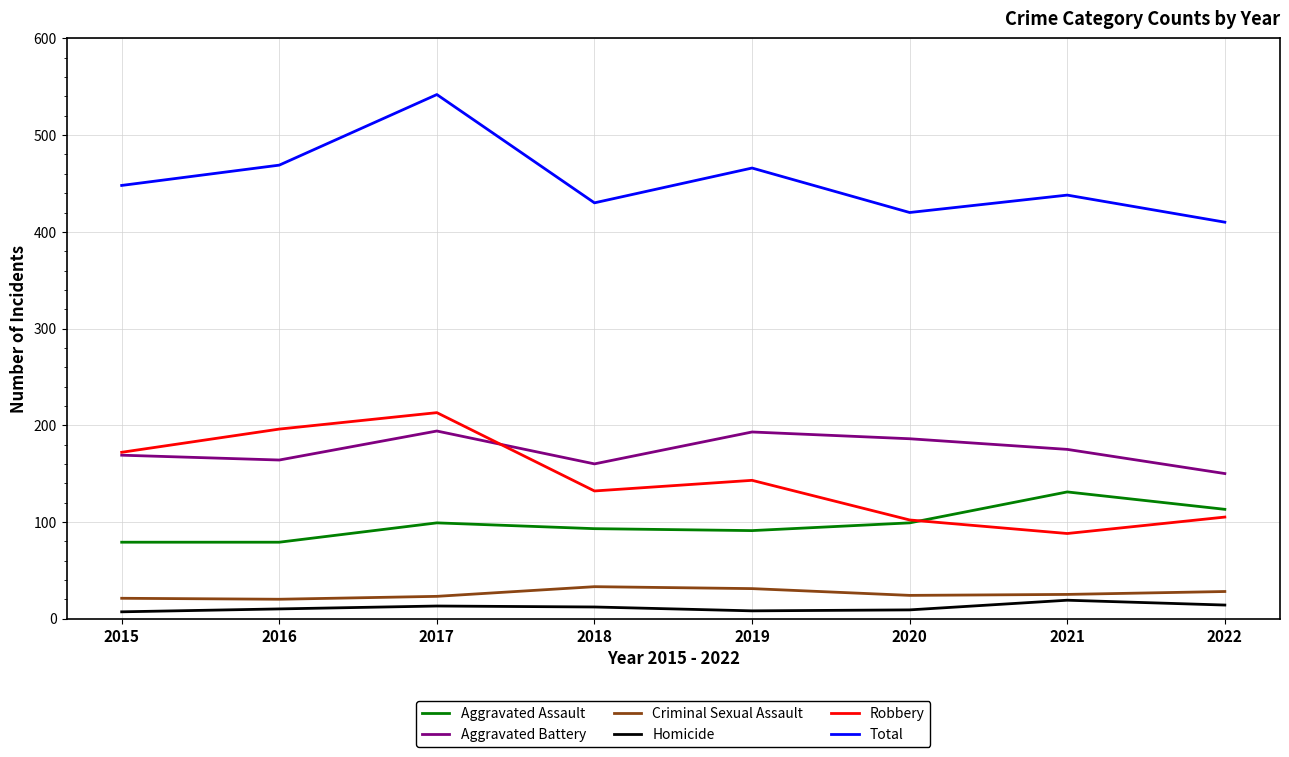

Is the value of Robbery at 2017 greater than the value of Aggravated Battery at 2016?

Yes